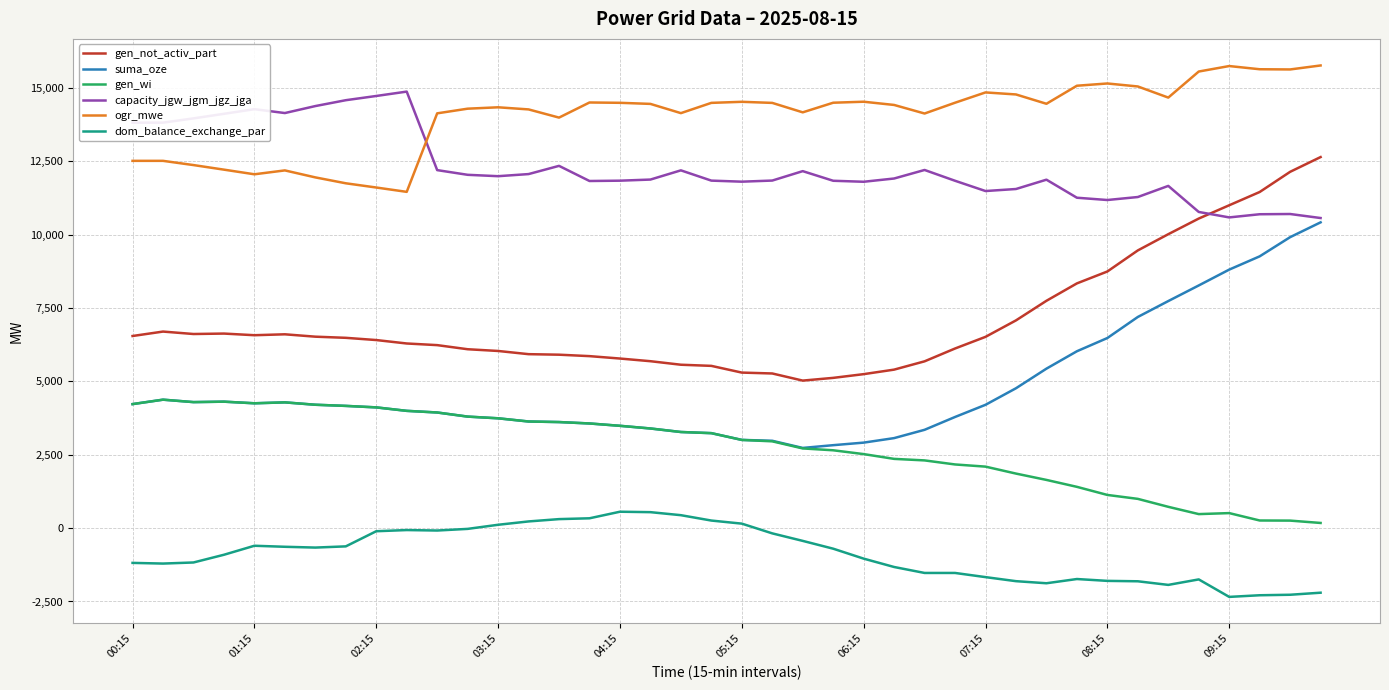

Which series has the largest total across all categories?

ogr_mwe